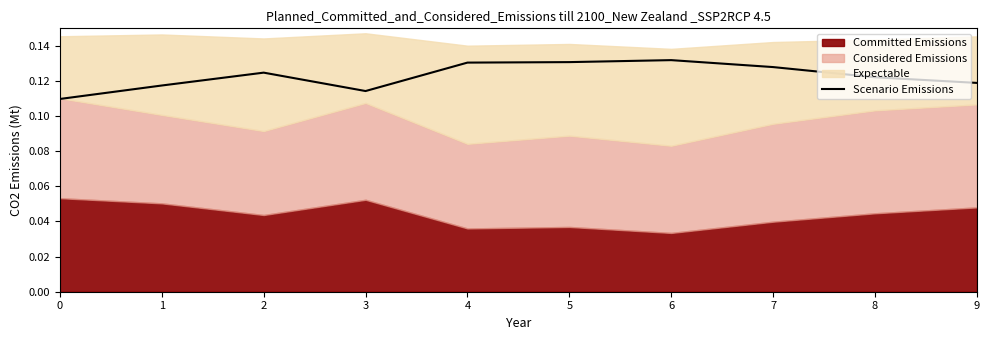

What is the maximum value shown in the chart?

0.1